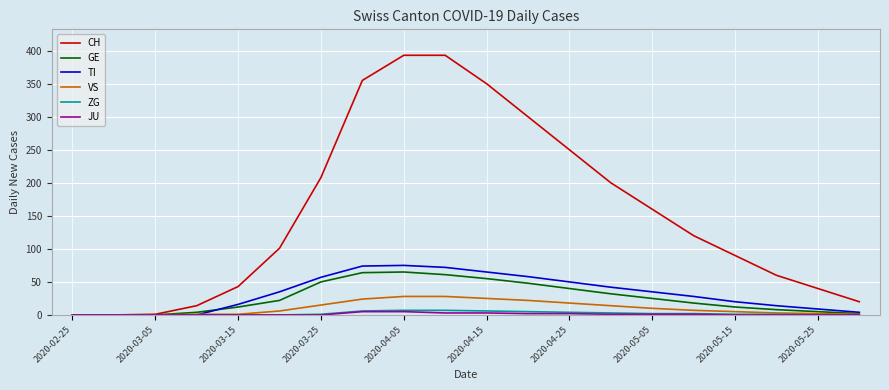

Which series has the largest total across all categories?

CH